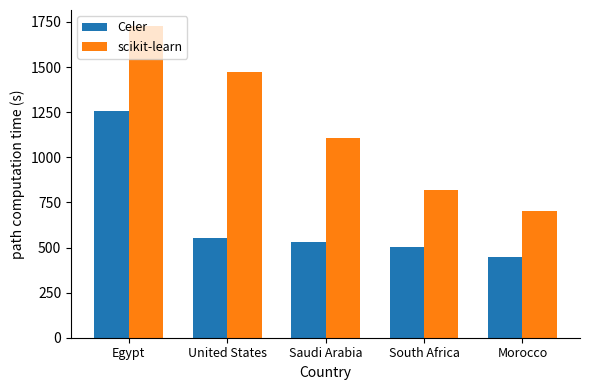

What position from the left is Egypt?

1